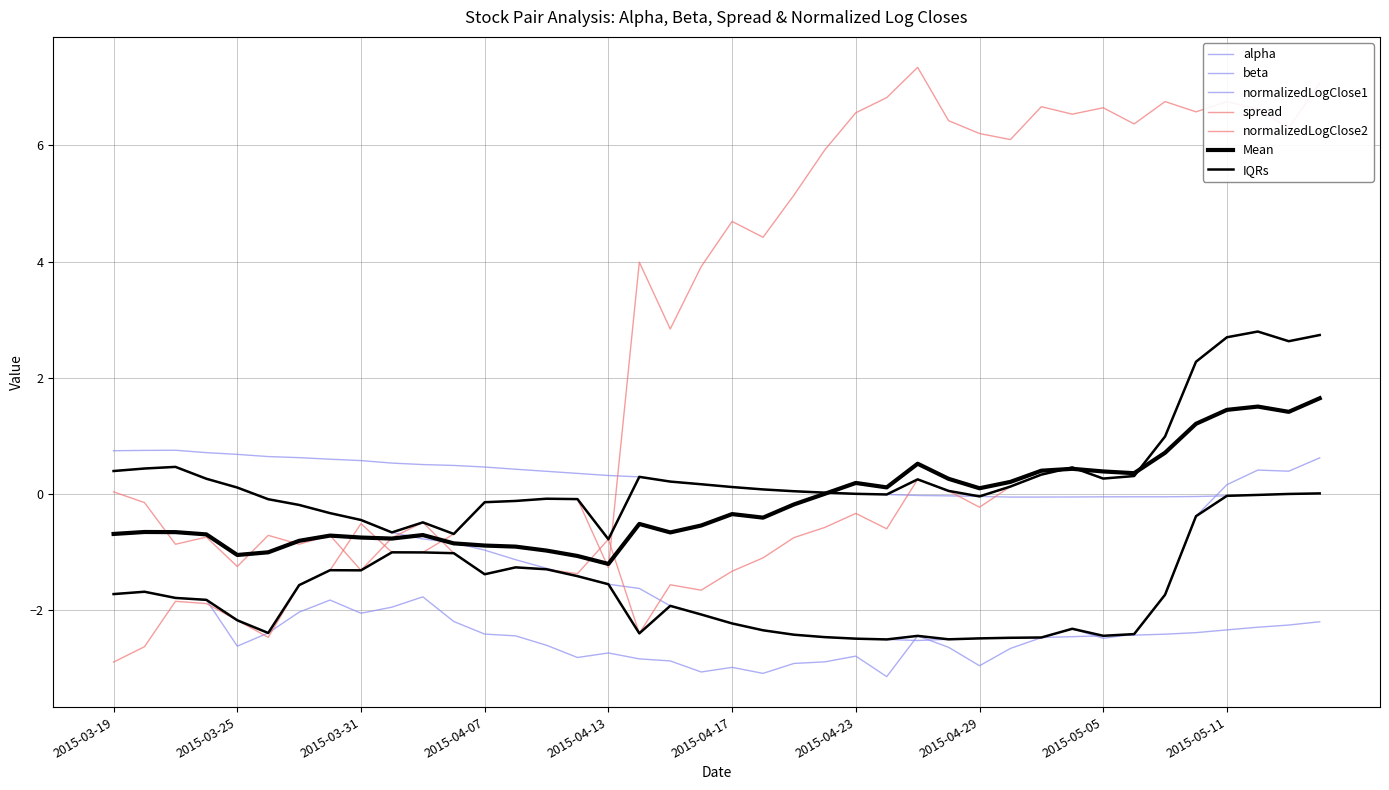

Is it true that alpha equals -0.0 at 2015-05-05?

True